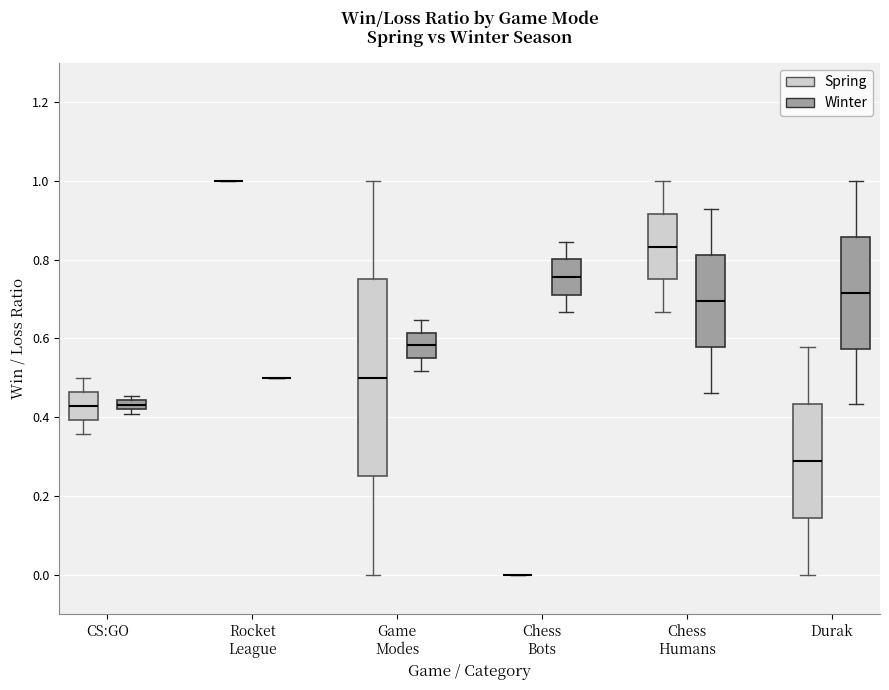

Where does the median line of the box for Game Modes (Spring) sit on the y-axis? The values are not printed on the chart, so give them approximately, as read against the axis.

0.50